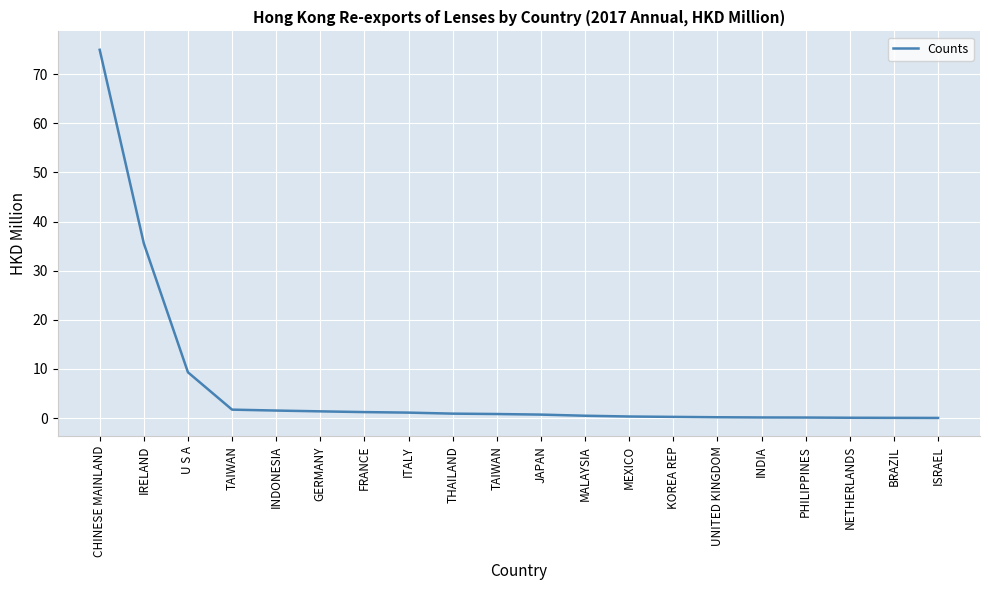

List the labels in order of value, largest first.

CHINESE MAINLAND, IRELAND, U S A, TAIWAN, INDONESIA, GERMANY, FRANCE, ITALY, THAILAND, TAIWAN, JAPAN, MALAYSIA, MEXICO, KOREA REP, UNITED KINGDOM, INDIA, PHILIPPINES, NETHERLANDS, BRAZIL, ISRAEL